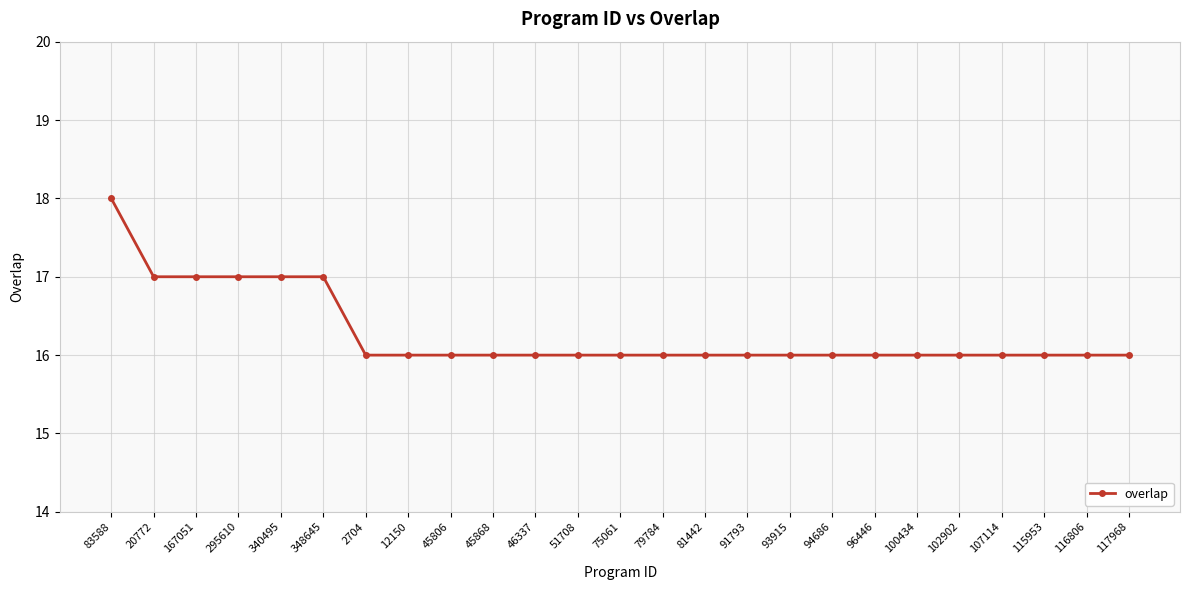

Does the chart display data point markers on the line(s)?

Yes